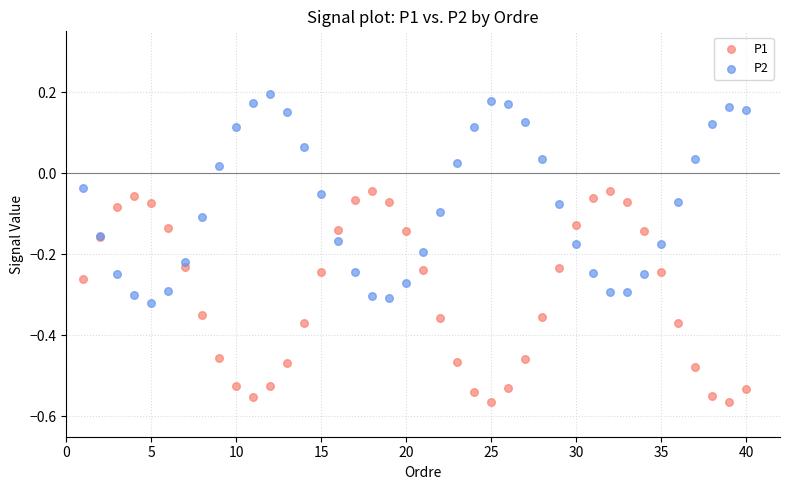

Which series has the largest Y range (max minus min)?

P1